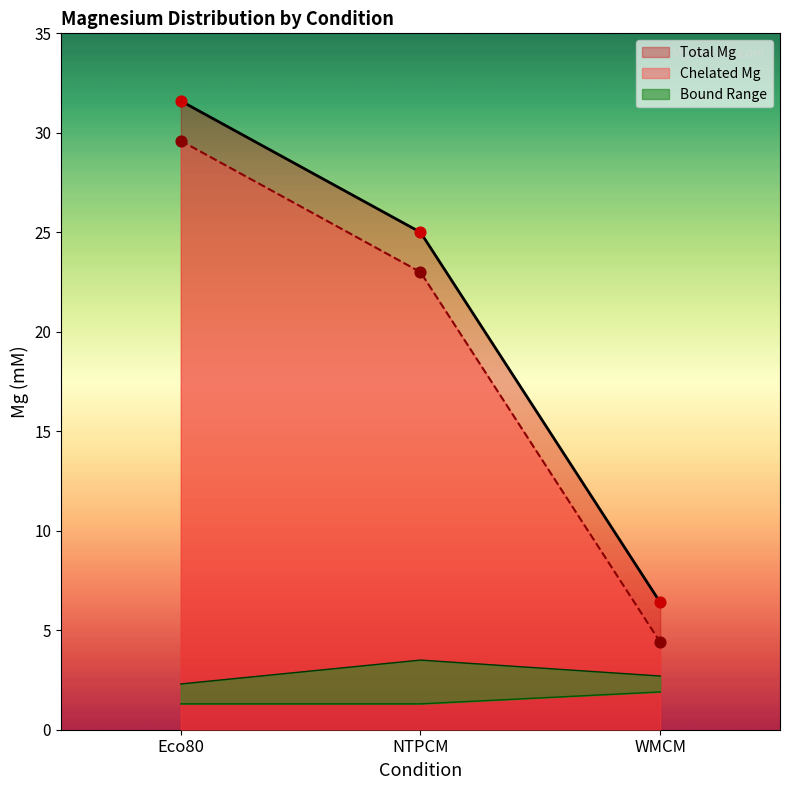

At how many categories does at least one series exceed 11?

2